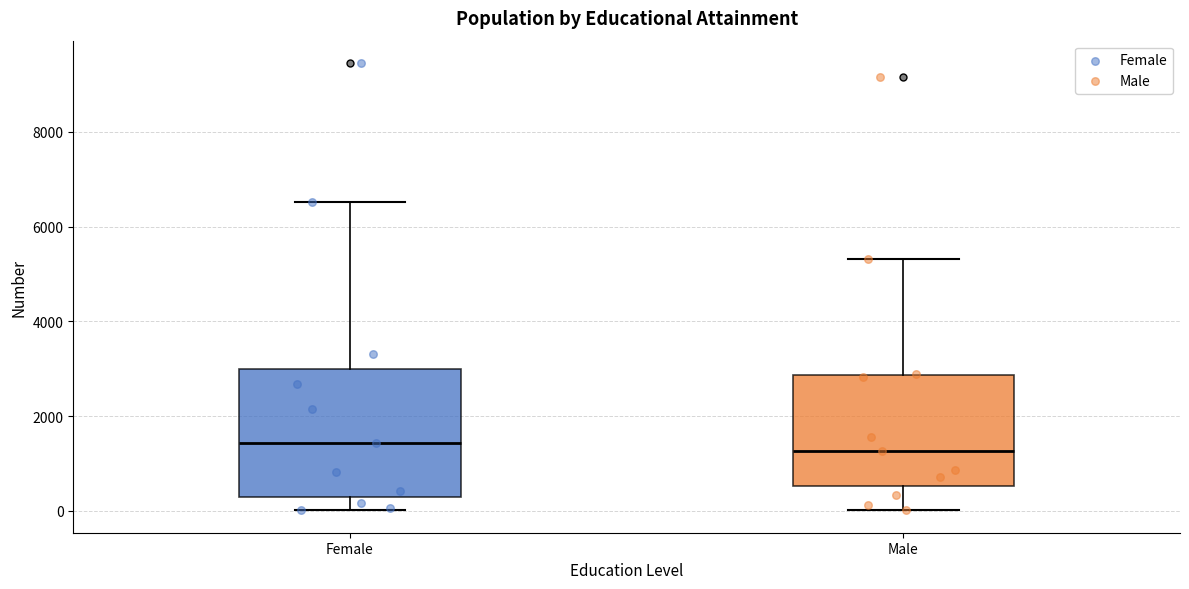

Reading left to right, transcribe this box plot: for each box, give where its median line is, the range the box spans, and where its two whiskers end, as read against the y-axis. The values are not printed on the chart, so give them approximately, as read against the axis.

Female: median 1400, box 200 to 3000, whiskers 0 to 6600
Male: median 1200, box 600 to 2800, whiskers 0 to 5400